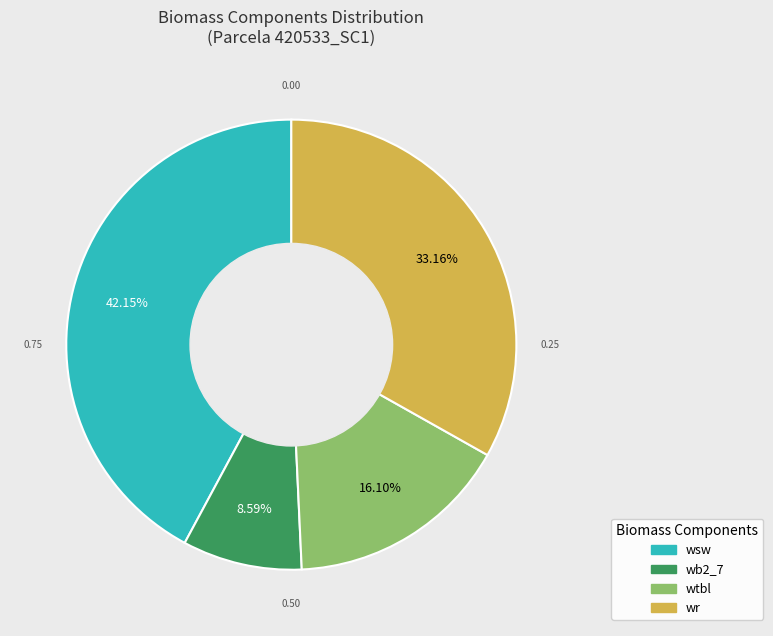

Is there a majority slice in this chart?

No